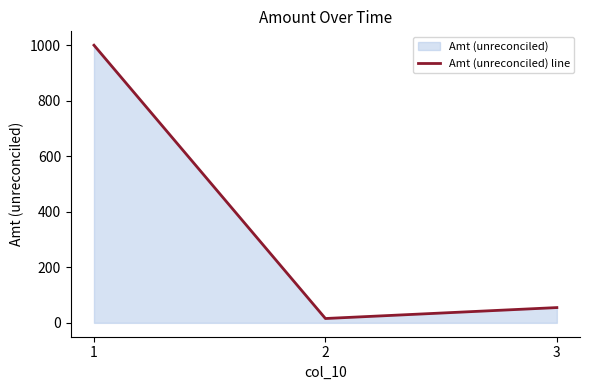

The chart shows a value of 8.3 at 2. True or false?

False